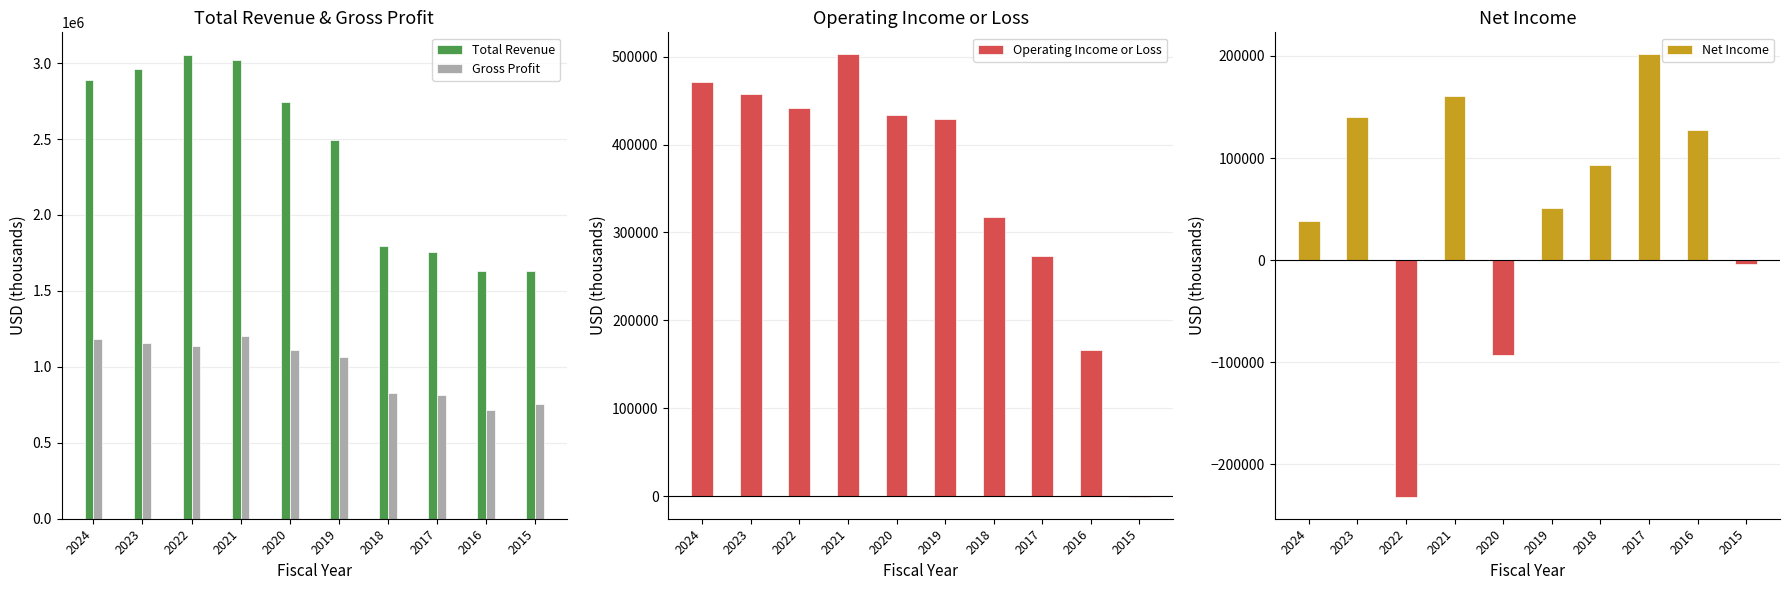

How many bars are there in total?

40